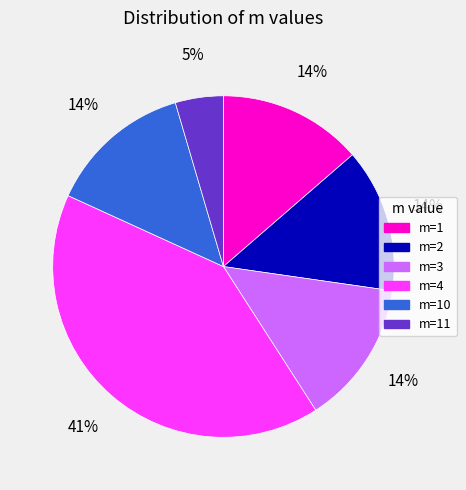

What is the ratio of the value at m=10 to the value at m=1?

1.0